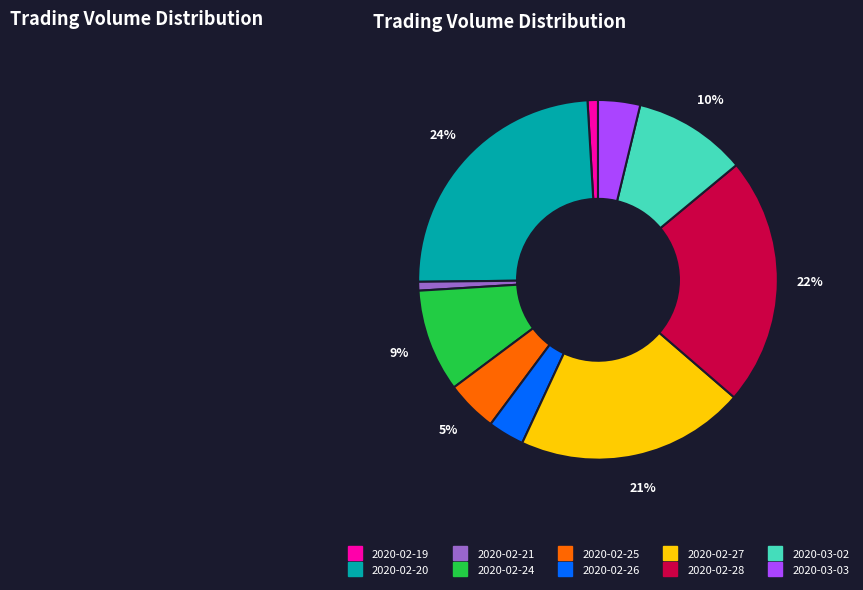

To the nearest percent, what portion does 2020-03-03 represent?

4%